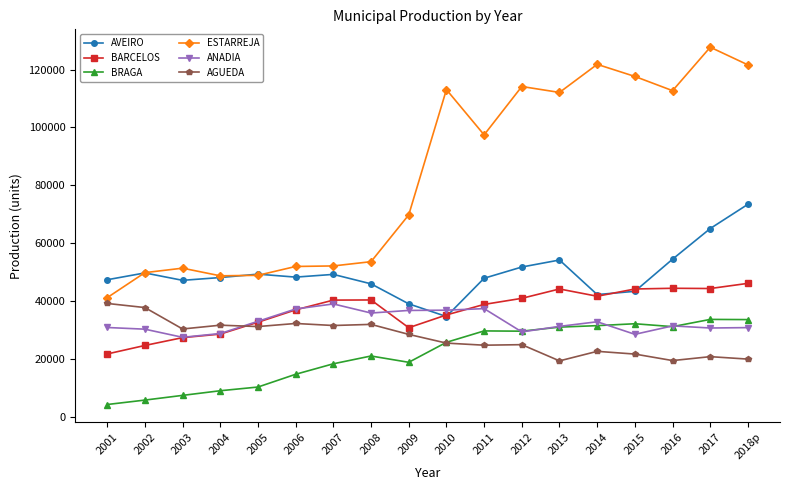

What is the total value across all series at 2001?

184819